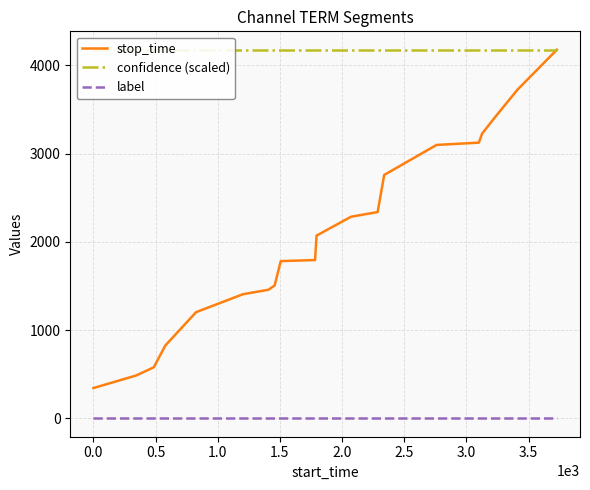

True or false: stop_time and label intersect in this chart.

False